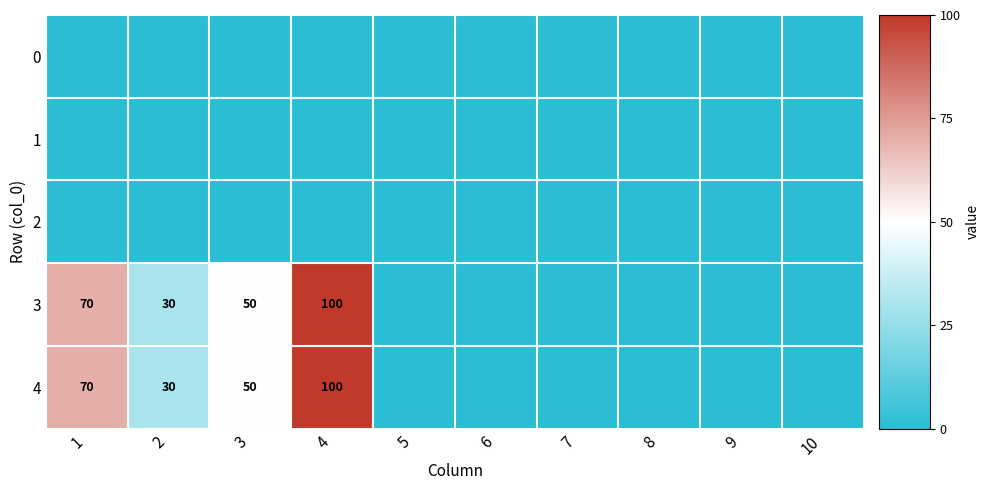

The 3 series shows 50 at 3. True or false?

True